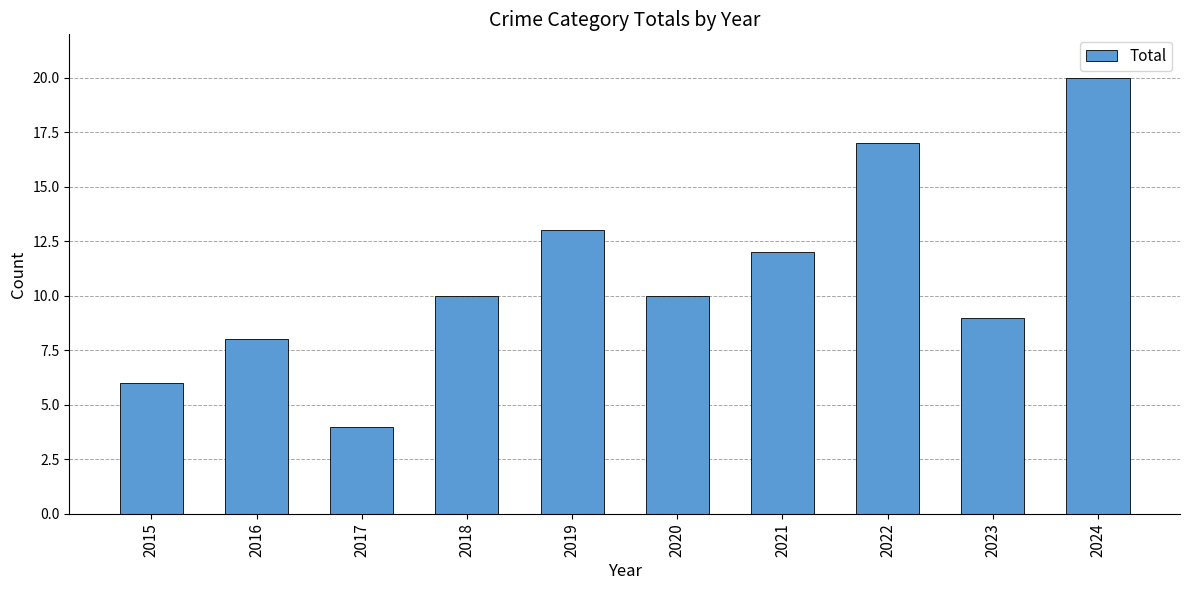

At which category does the chart reach its peak across all series?

2024